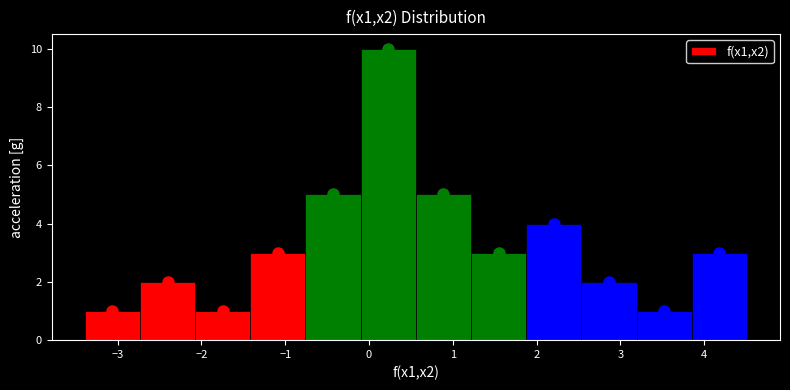

Over which range of the x-axis is the bar tallest?

-0.1 to 0.6